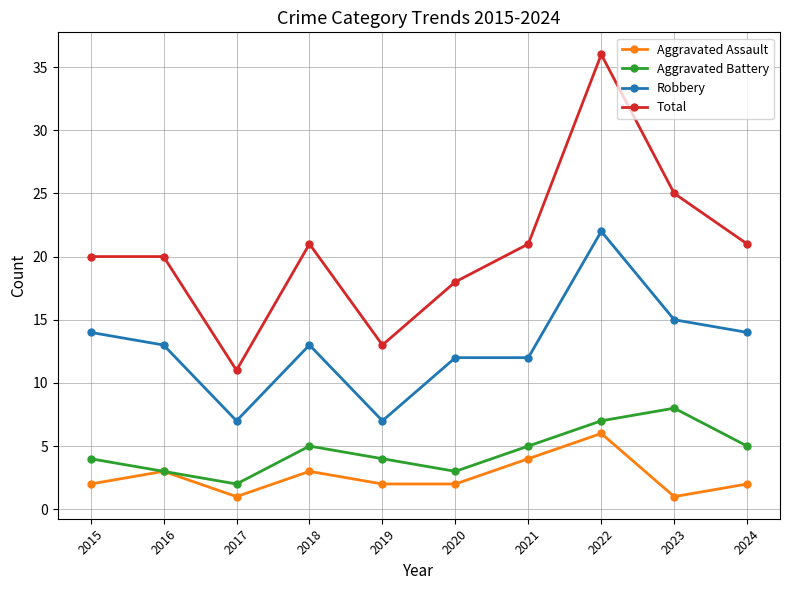

What is the smallest value displayed?

1